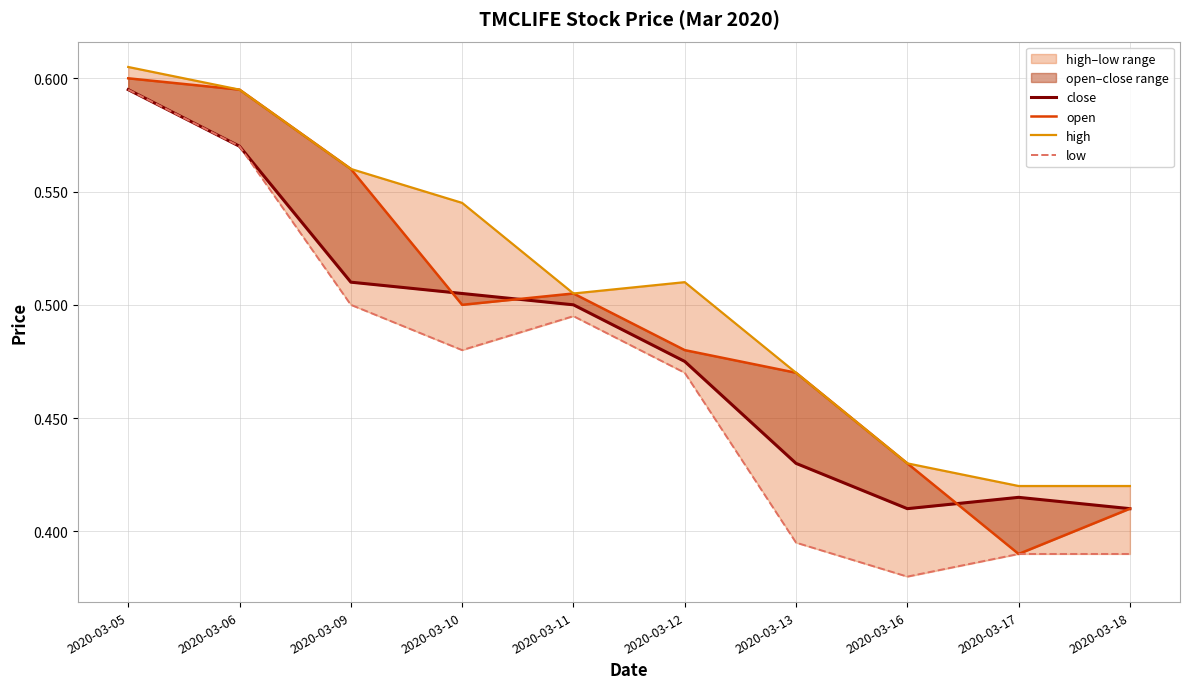

What is the value of the close point at the 7th from the left?

0.4